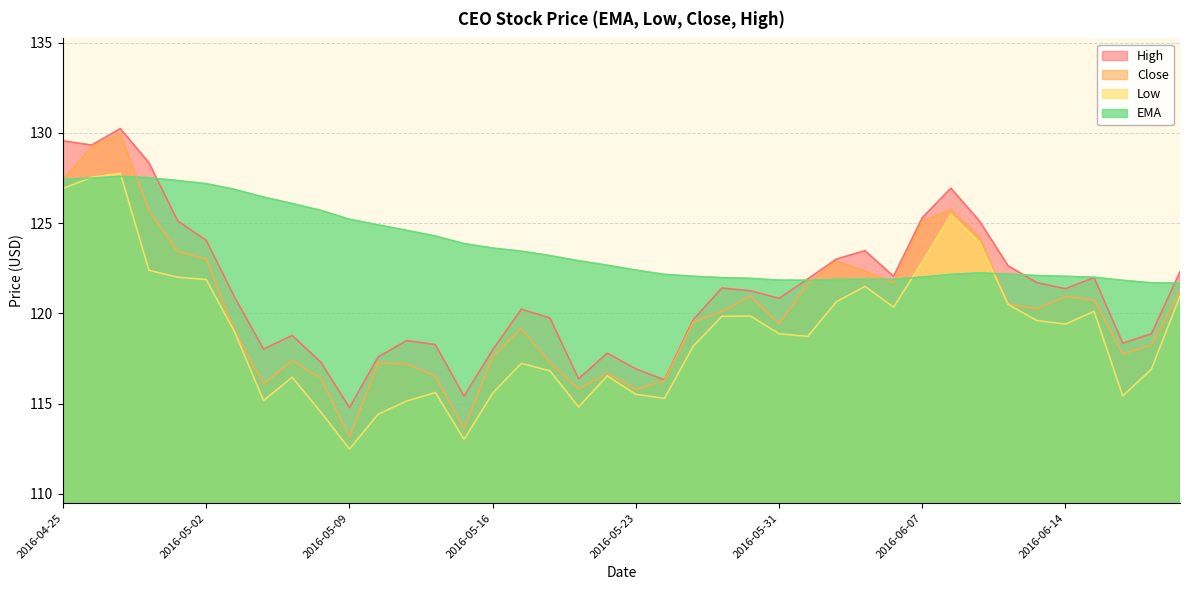

What is the average value of the Close series?

120.2